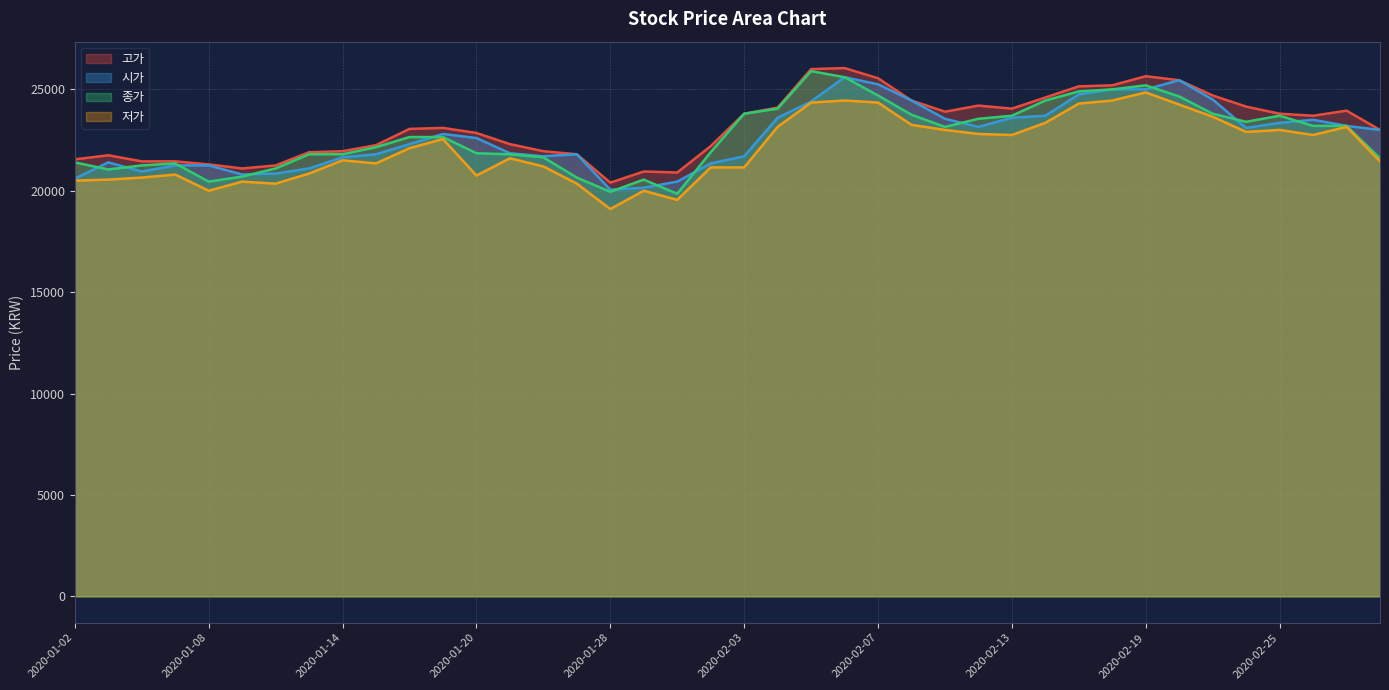

The value of 고가 at 2020-01-30 is 28184. True or false?

False